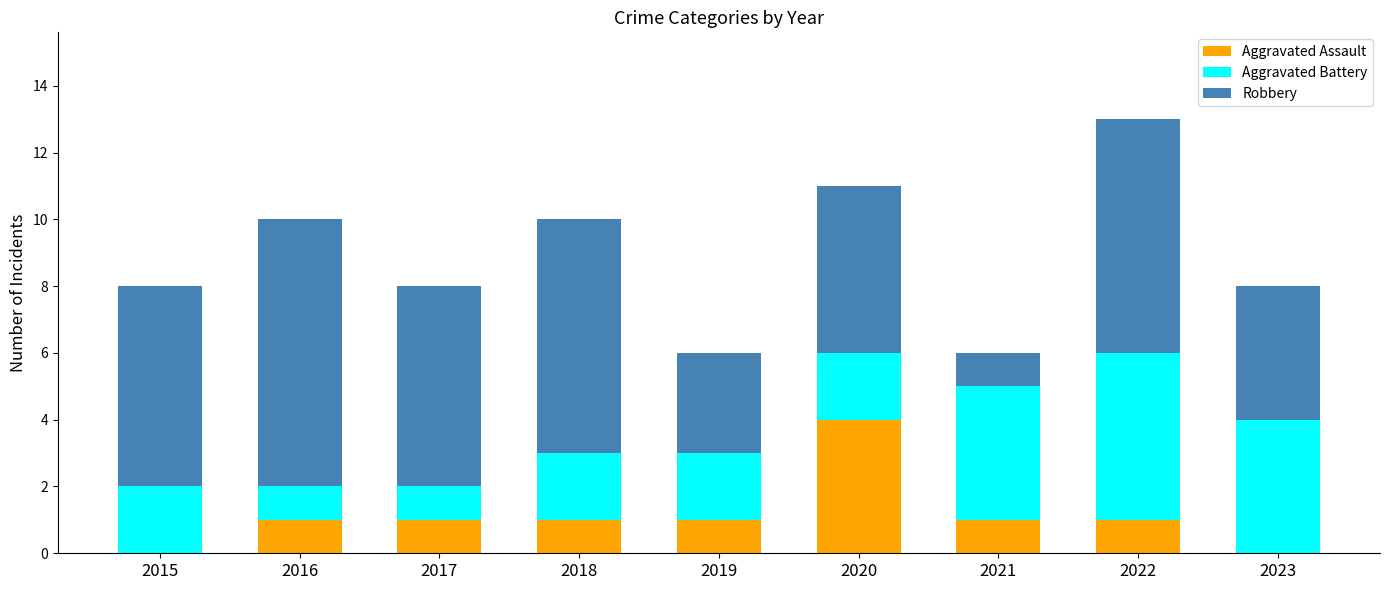

At which category is the sum across all series the highest?

2022